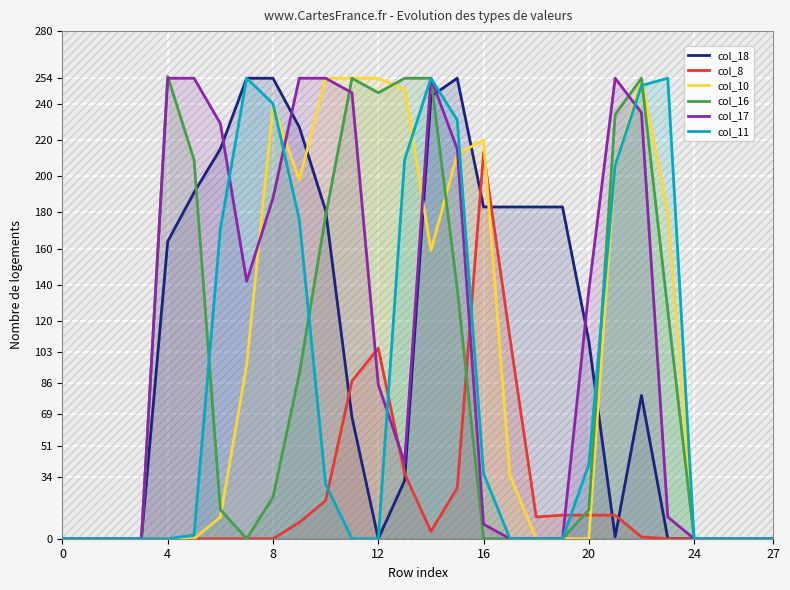

What is the average value of the col_18 series?

107